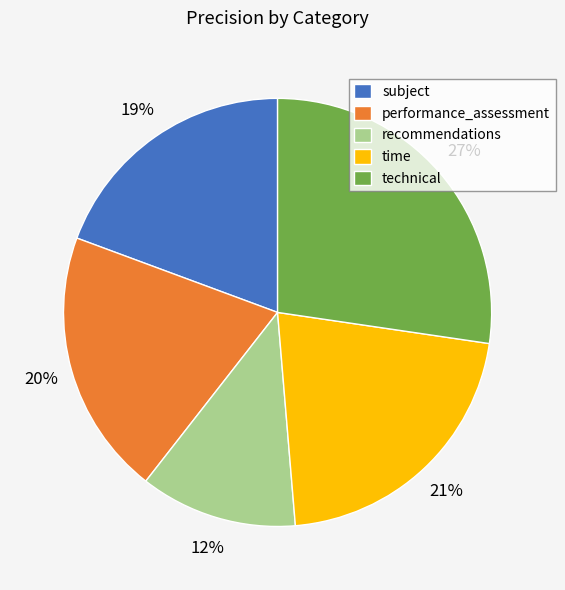

To the nearest percent, what is the difference between the performance_assessment and subject slice percentages?

1%